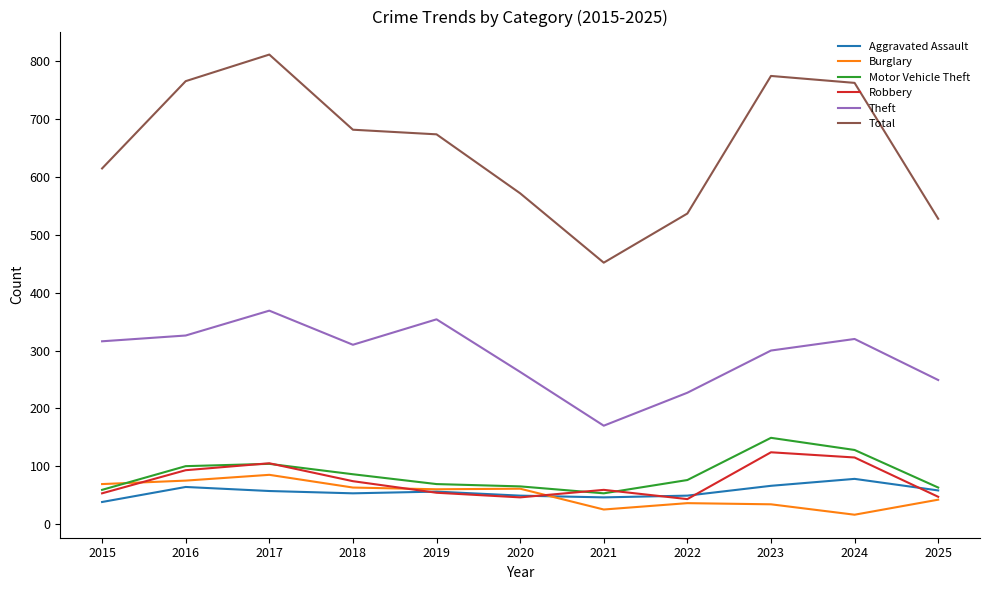

What is the difference between the maximum and minimum values in the Burglary series?

69